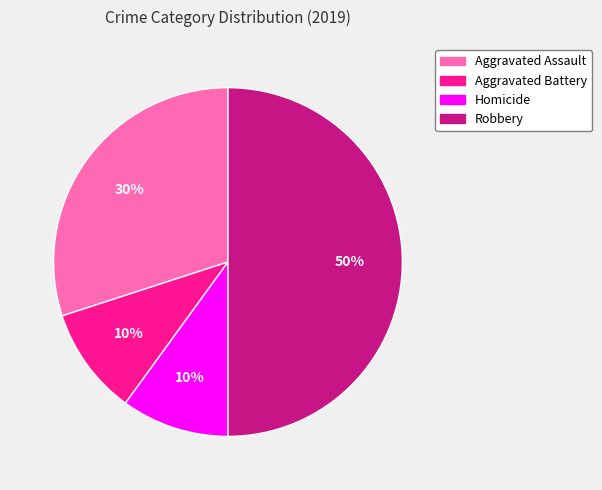

What percentage is the Aggravated Assault slice, to the nearest percent?

30%